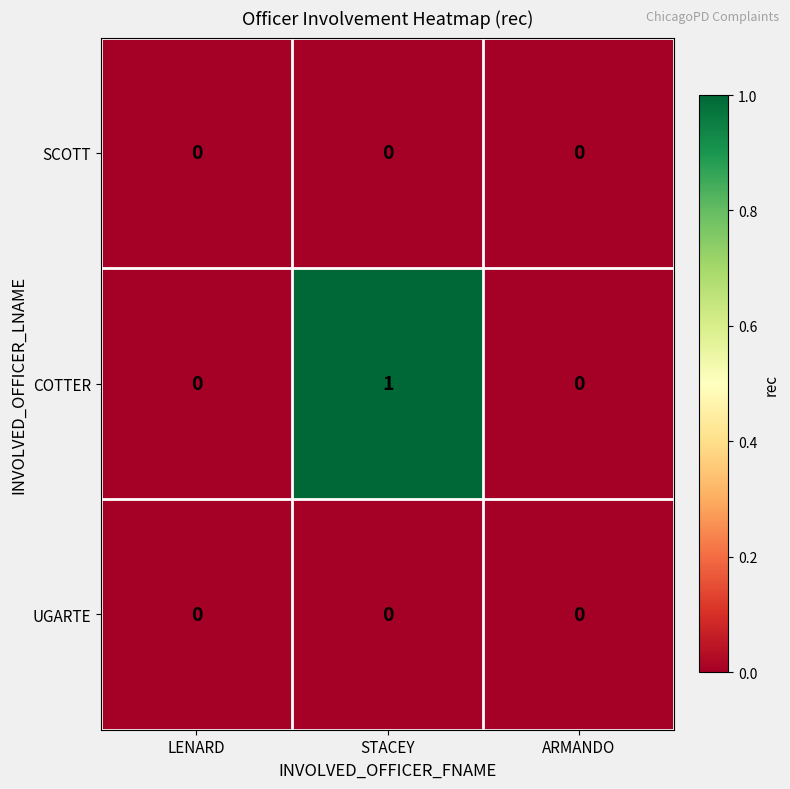

Which label corresponds to the largest value in the chart?

STACEY